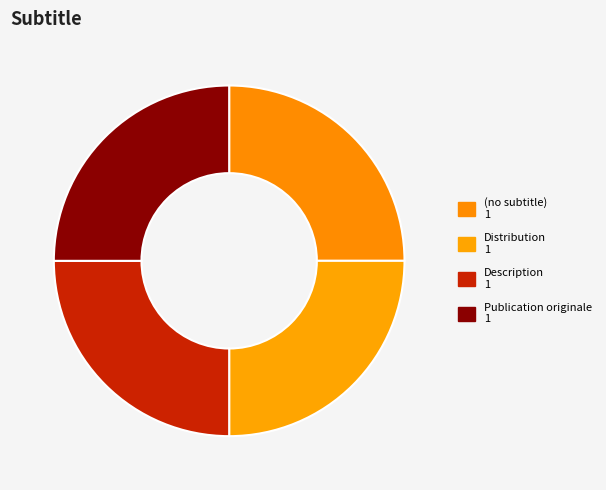

How many segments does this pie chart have?

4